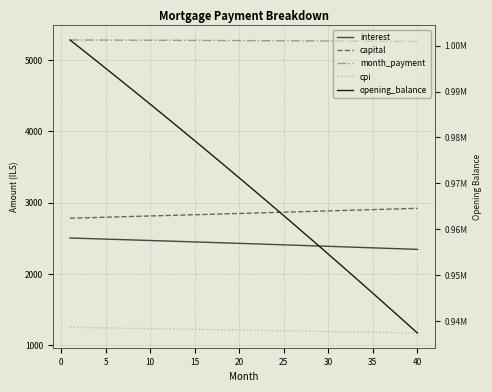

True or false: cpi and interest intersect in this chart.

False